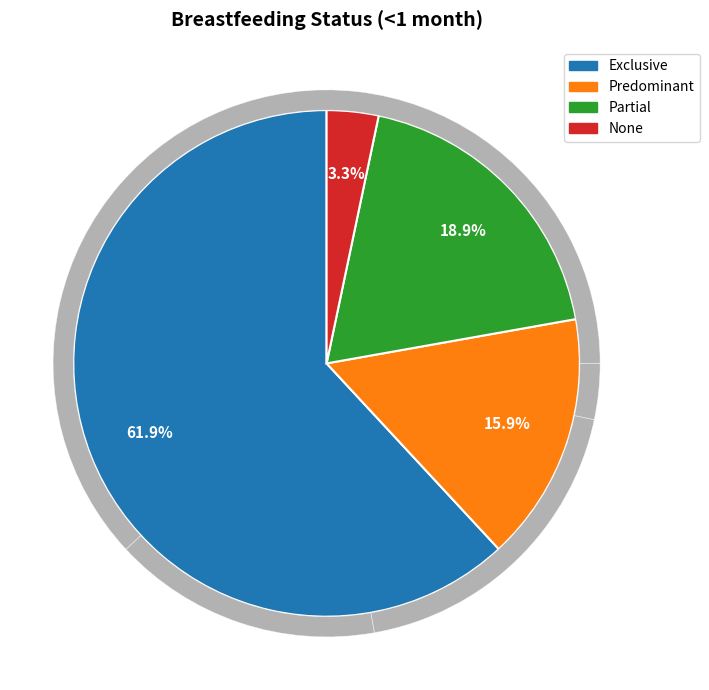

Combined, do Partial and None account for over 50%?

No